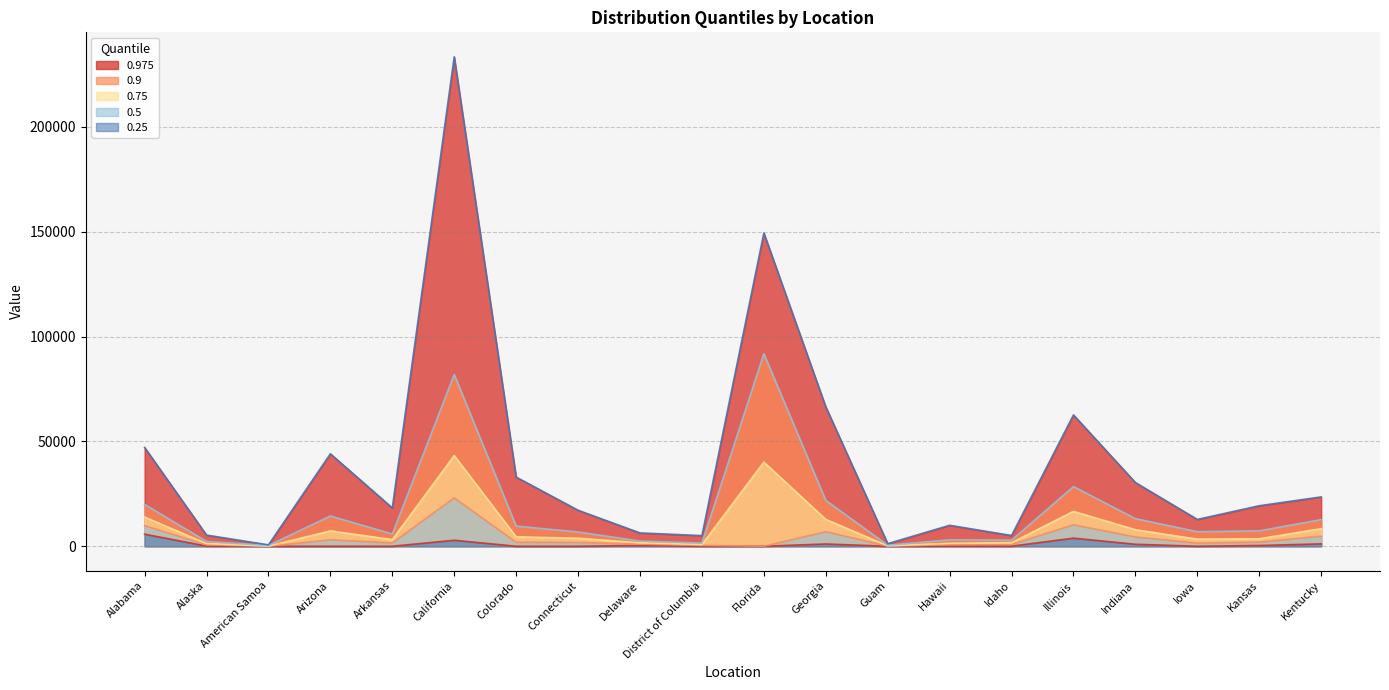

How many lines are shown in the chart?

5